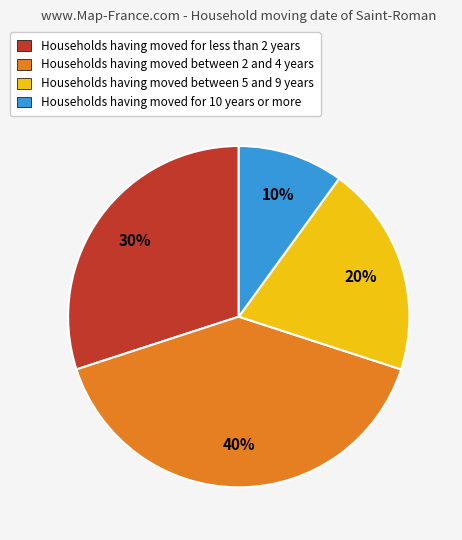

To the nearest percent, what is the average slice percentage?

25%